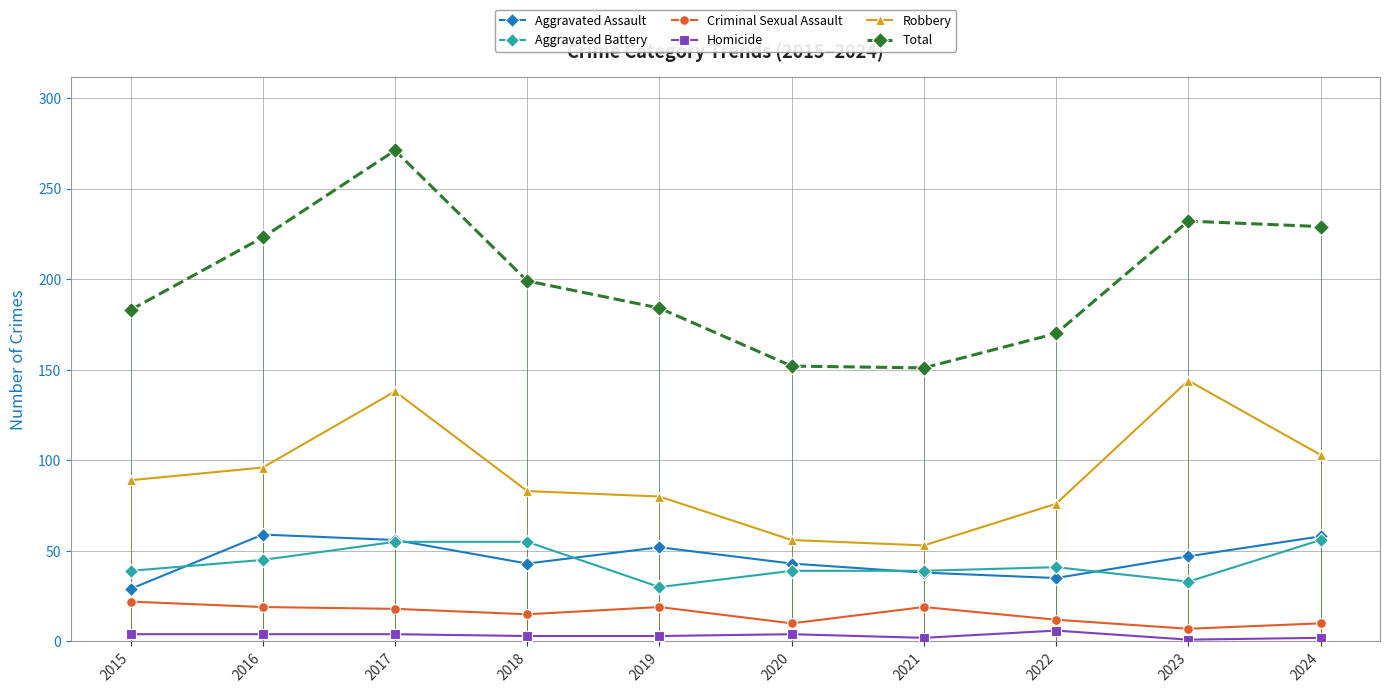

What is the lowest value of the Aggravated Assault series?

29